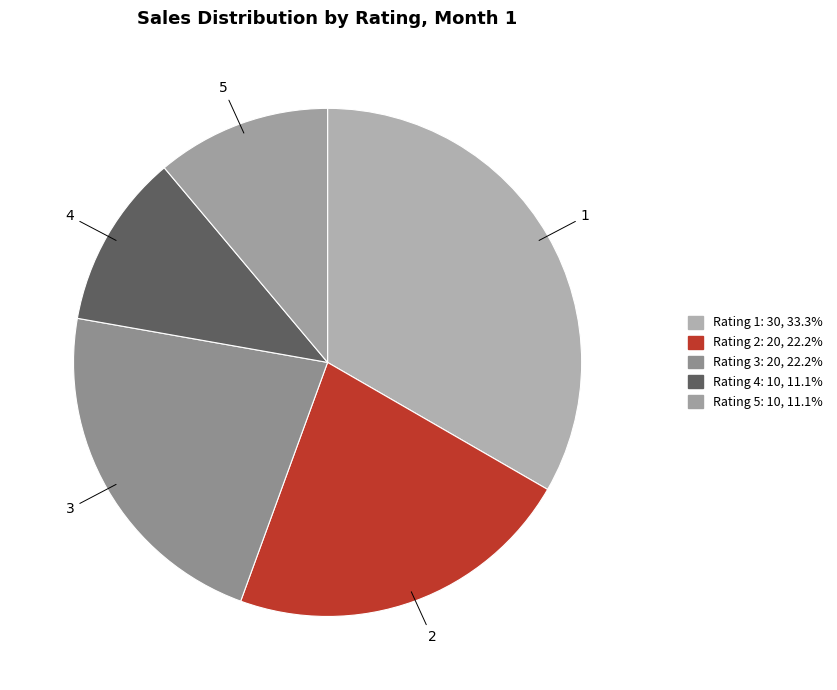

Does any single category account for the majority?

No